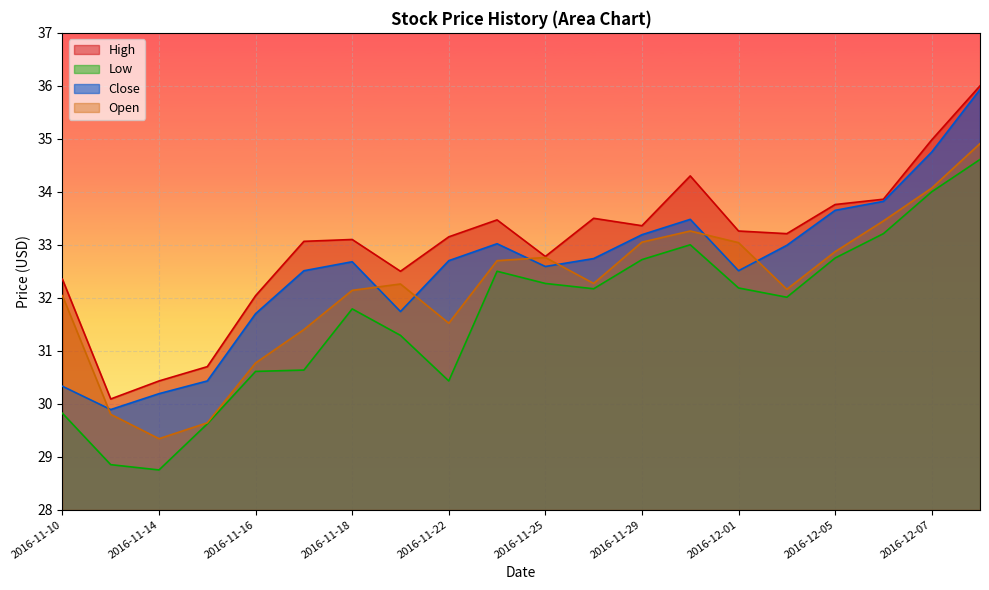

The High series shows 33.5 at 2016-11-28. True or false?

True